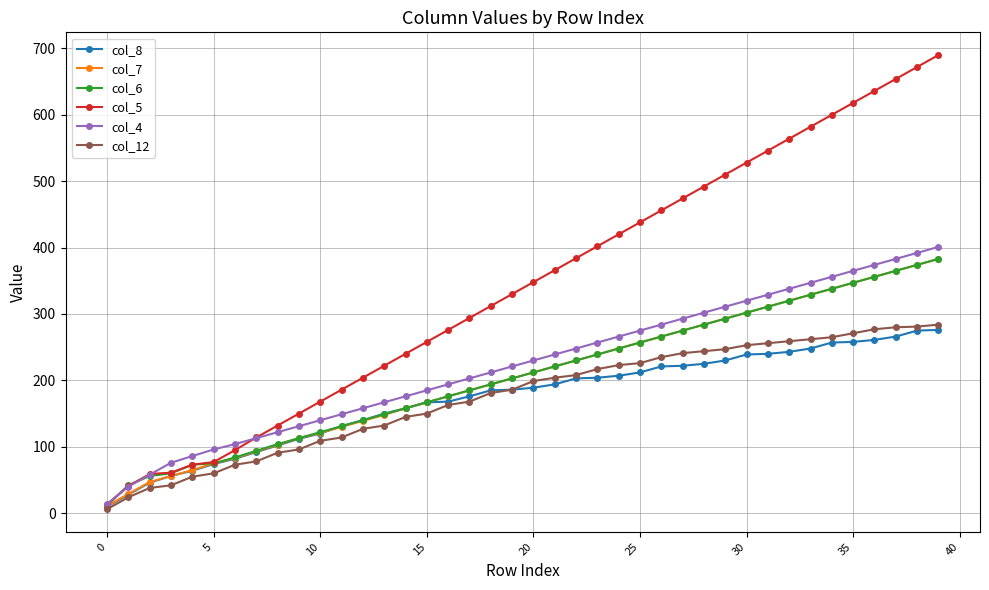

Which series has the widest spread of values?

col_5